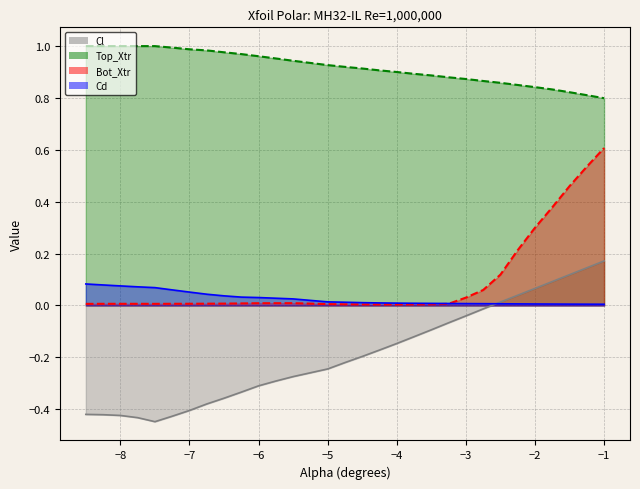

Reading left to right, transcribe all the data shown in this chart.

Cl: -0.4	-0.4	-0.4	-0.4	-0.4	-0.4	-0.4	-0.4	-0.4	-0.3	-0.3	-0.3	-0.3	-0.2	-0.2	-0.2	-0.2	-0.1	-0.1	-0.1	-0.1	-0.0	-0.0	0.0	0.0	0.1	0.1	0.1	0.1	0.2
Cd: 0.1	0.1	0.1	0.1	0.1	0.1	0.1	0.0	0.0	0.0	0.0	0.0	0.0	0.0	0.0	0.0	0.0	0.0	0.0	0.0	0.0	0.0	0.0	0.0	0.0	0.0	0.0	0.0	0.0	0.0
Top_Xtr: 1.0	1.0	1.0	1.0	1.0	1.0	1.0	1.0	1.0	1.0	1.0	1.0	0.9	0.9	0.9	0.9	0.9	0.9	0.9	0.9	0.9	0.9	0.9	0.9	0.9	0.8	0.8	0.8	0.8	0.8
Bot_Xtr: 0.0	0.0	0.0	0.0	0.0	0.0	0.0	0.0	0.0	0.0	0.0	0.0	0.0	0.0	0.0	0.0	0.0	0.0	0.0	0.0	0.0	0.0	0.1	0.1	0.2	0.3	0.4	0.5	0.5	0.6